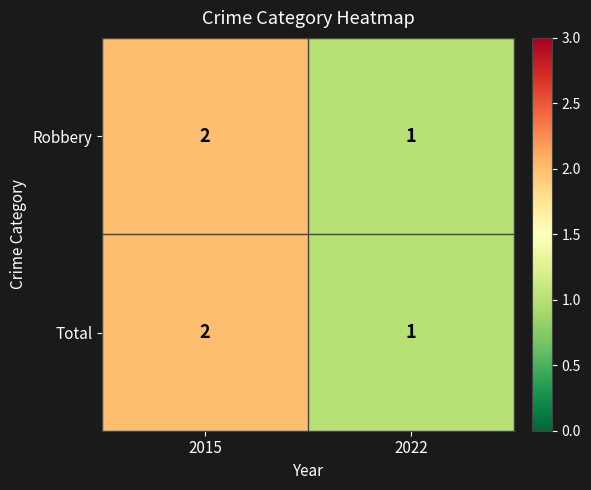

What is the minimum value shown in the chart?

1